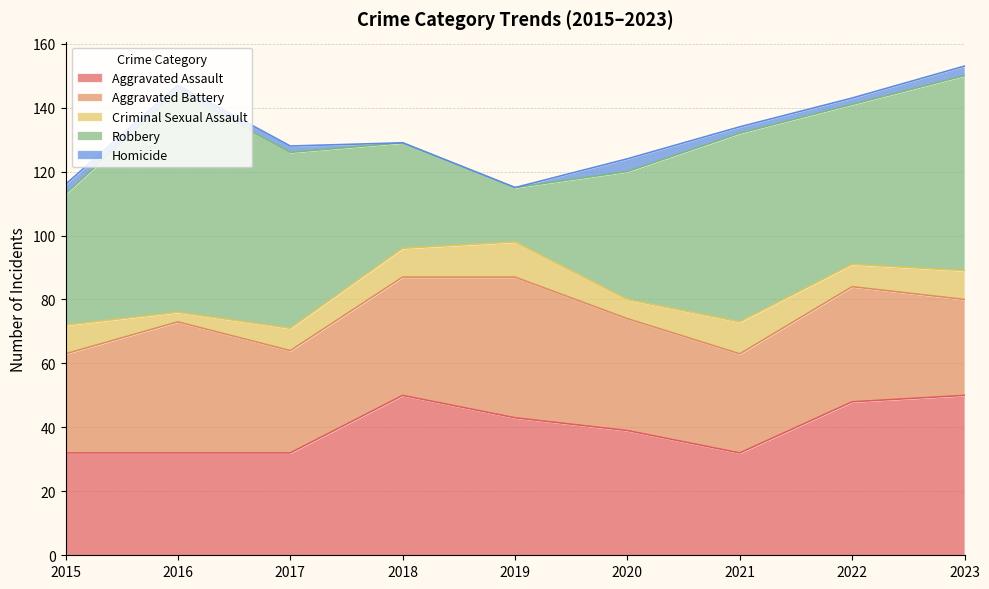

Read the Criminal Sexual Assault value at 2017.

7